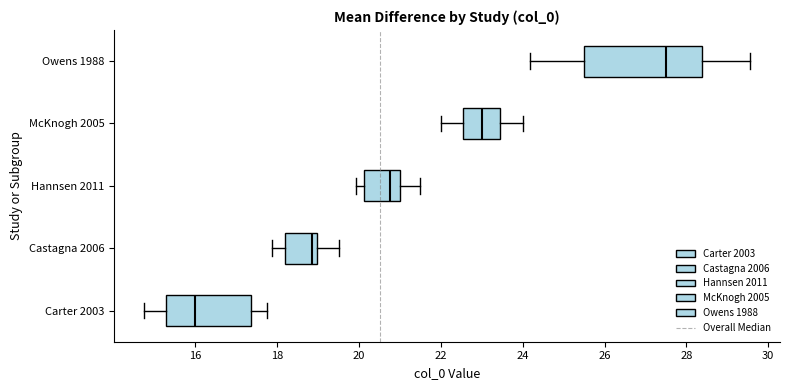

Where does the left whisker of the box for Owens 1988 end on the x-axis? The values are not printed on the chart, so give them approximately, as read against the axis.

24.2